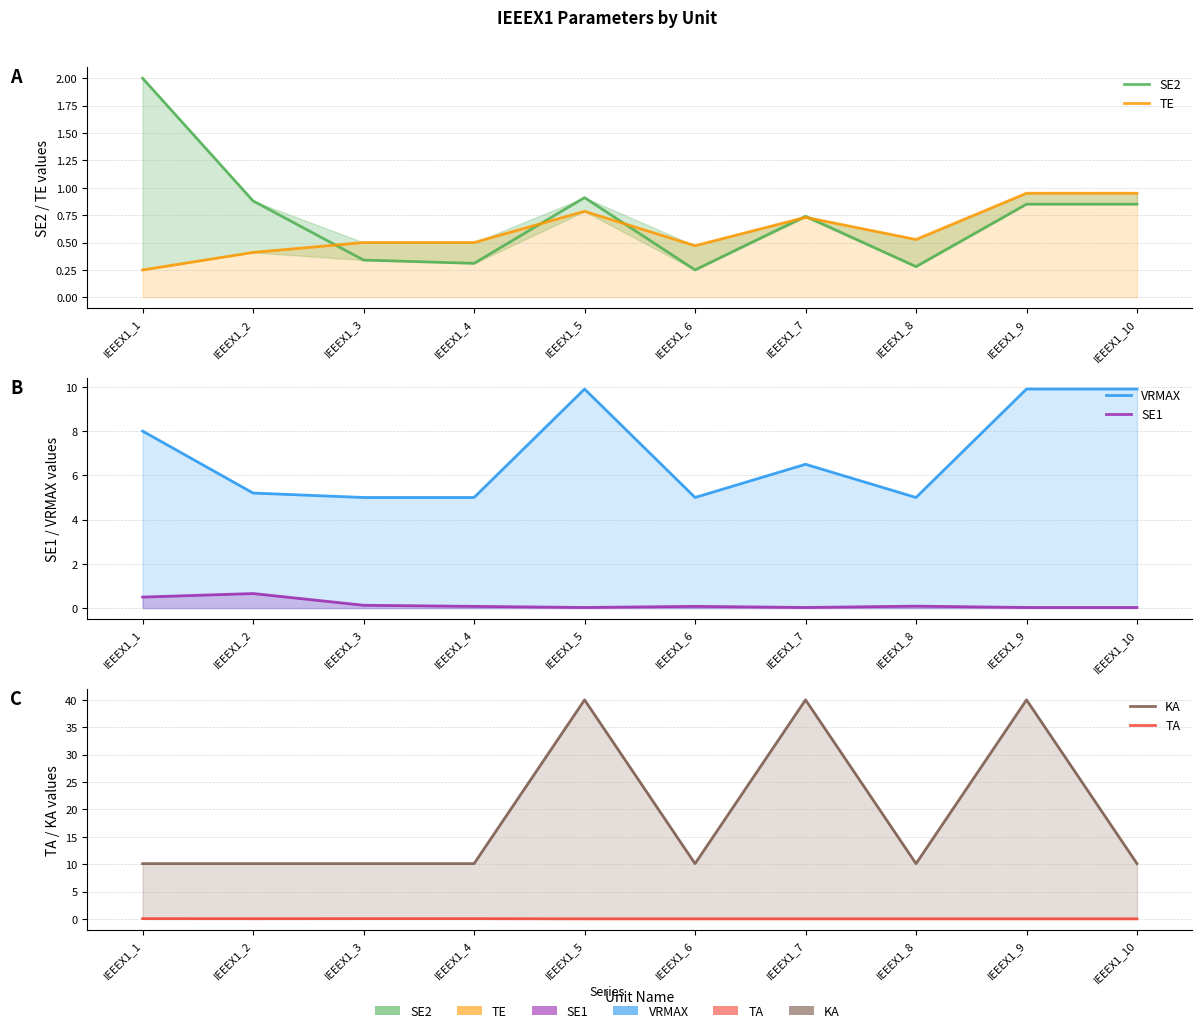

Which series changed the most between IEEEX1_2 and IEEEX1_8?

SE2